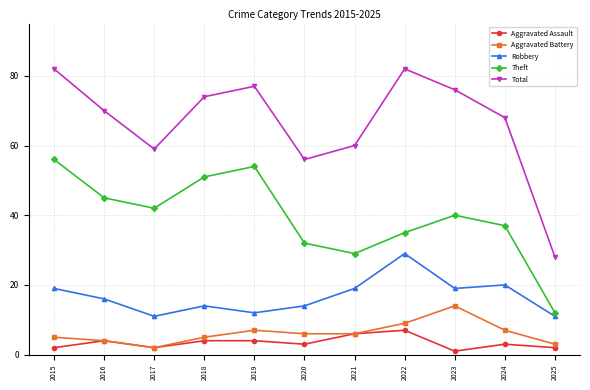

What is the value of the Aggravated Battery point at the 10th from the left?

7